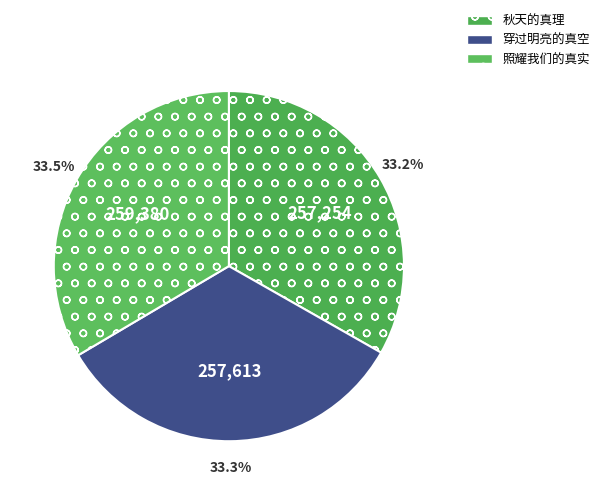

How much of the chart is everything except 照耀我们的真实?

66.5%